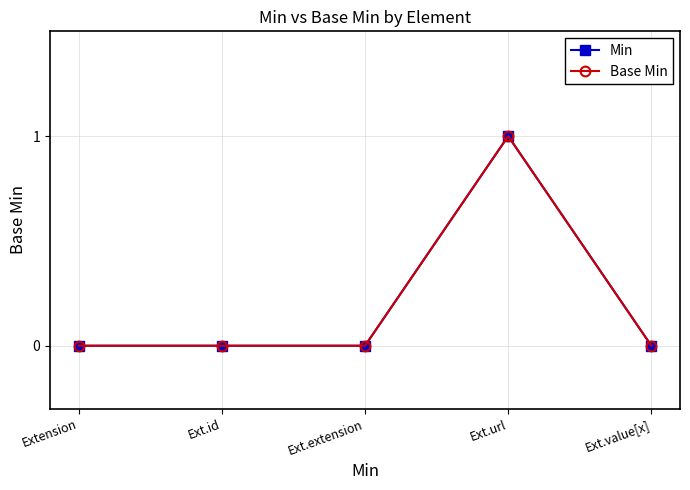

Reading left to right, extract all data points from this chart.

Min: 0	0	0	1	0
Base Min: 0	0	0	1	0